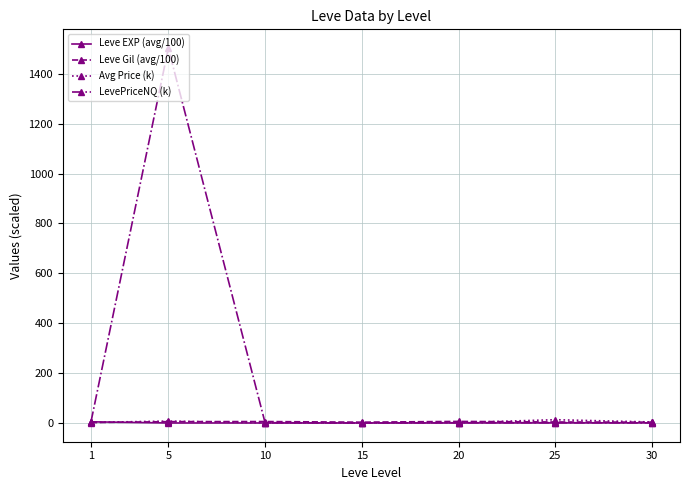

What is the value of the LevePriceNQ (k) point at the 2nd from the left?

1502.9